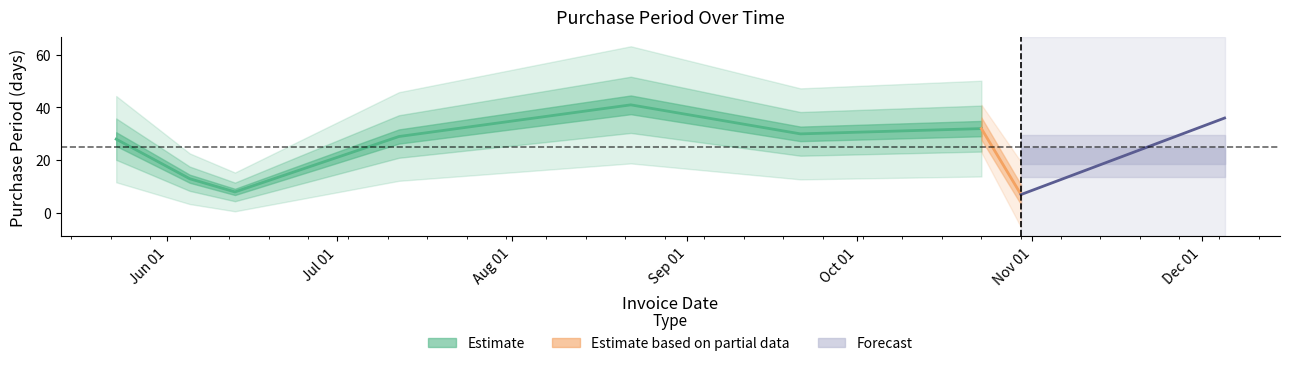

How many interior local peaks (higher than both neighbors) does the data have?

2